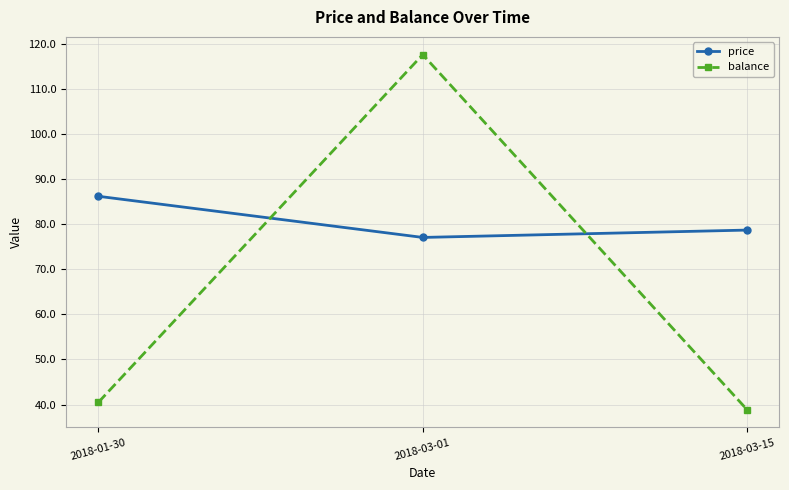

List the labels in order of price value, smallest first.

2018-03-01, 2018-03-15, 2018-01-30